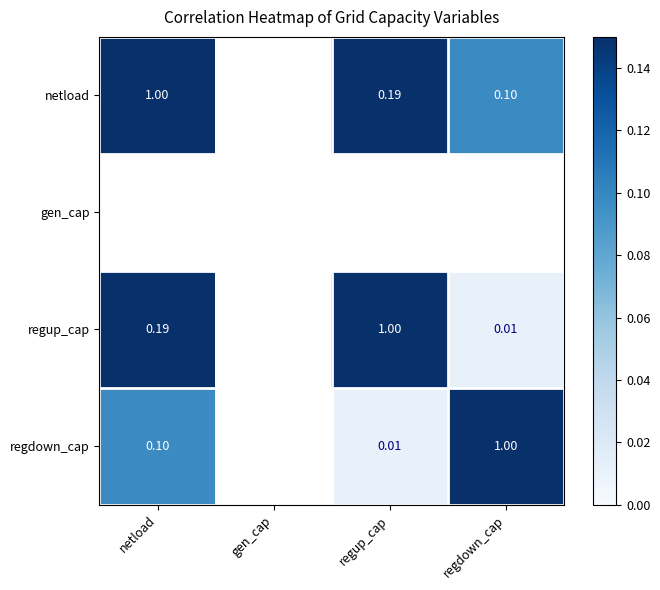

Rank the series by their average value, from highest to lowest.

netload, gen_cap, regup_cap, regdown_cap